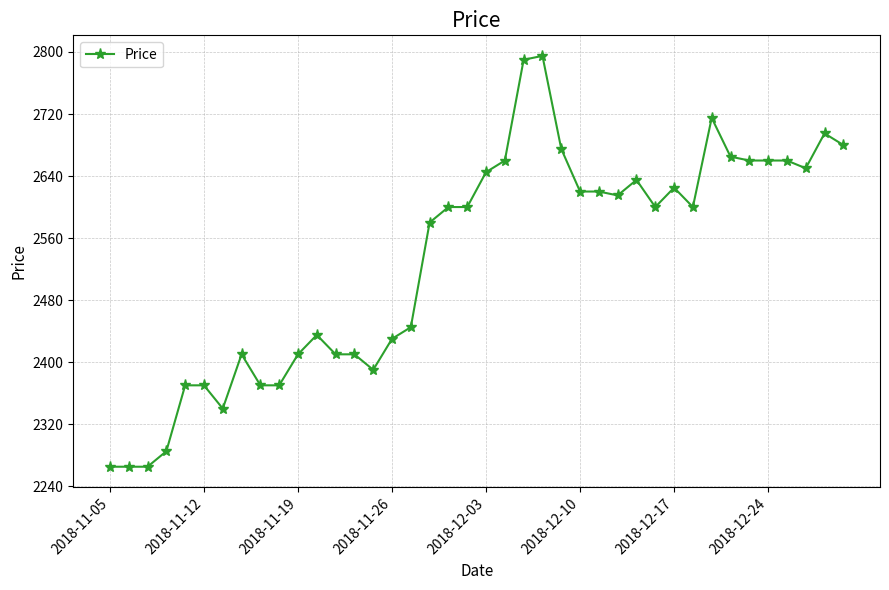

What is the difference between the second highest and minimum values?

525